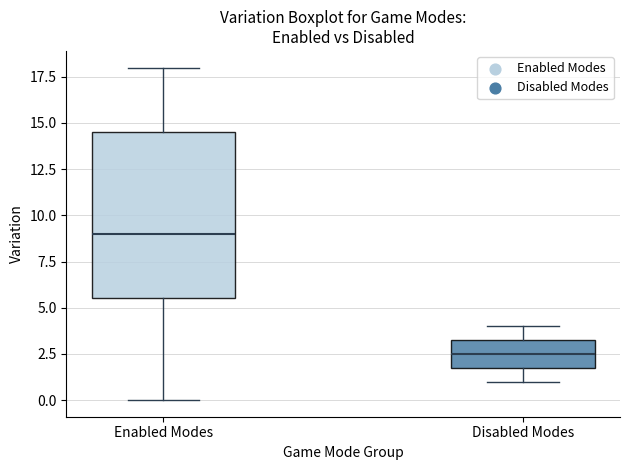

Which box's median line is the highest?

Enabled Modes